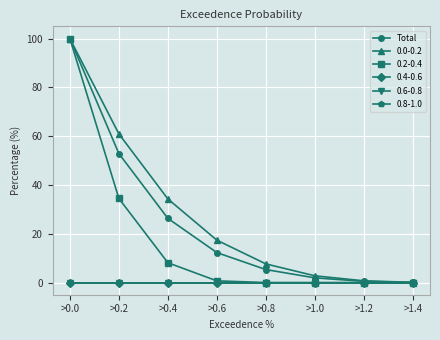

How many lines are shown in the chart?

6